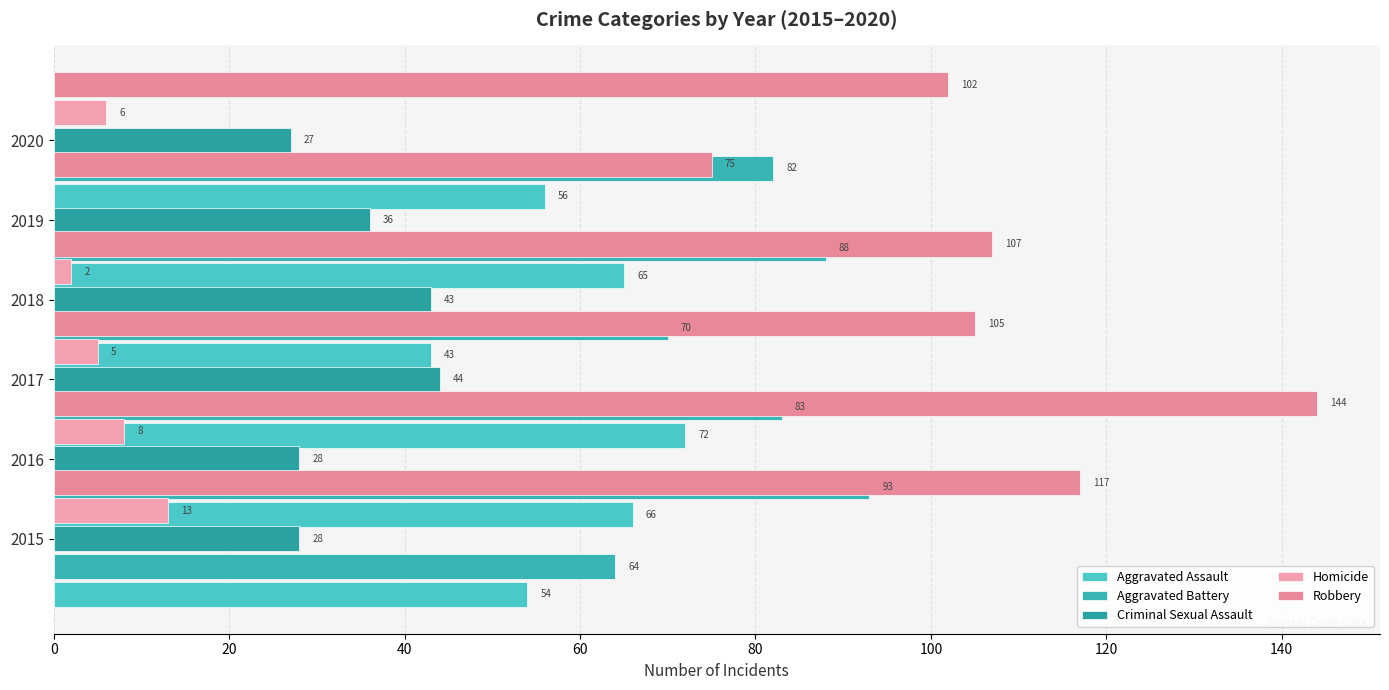

What value does the Aggravated Assault series have at 2017, to the nearest 10?

40